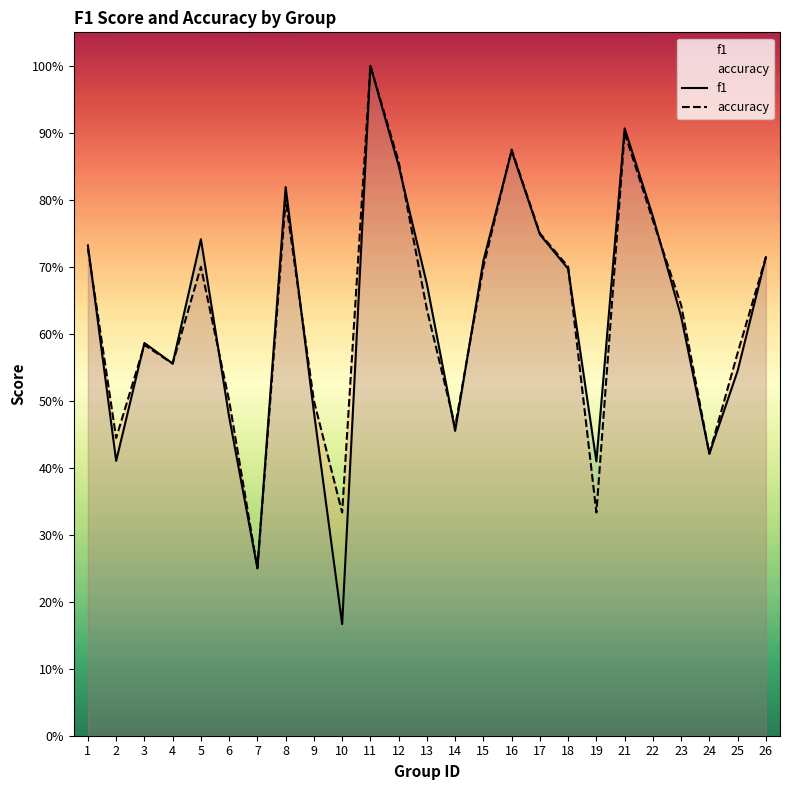

Where do f1 and accuracy first cross each other?

1 and 2